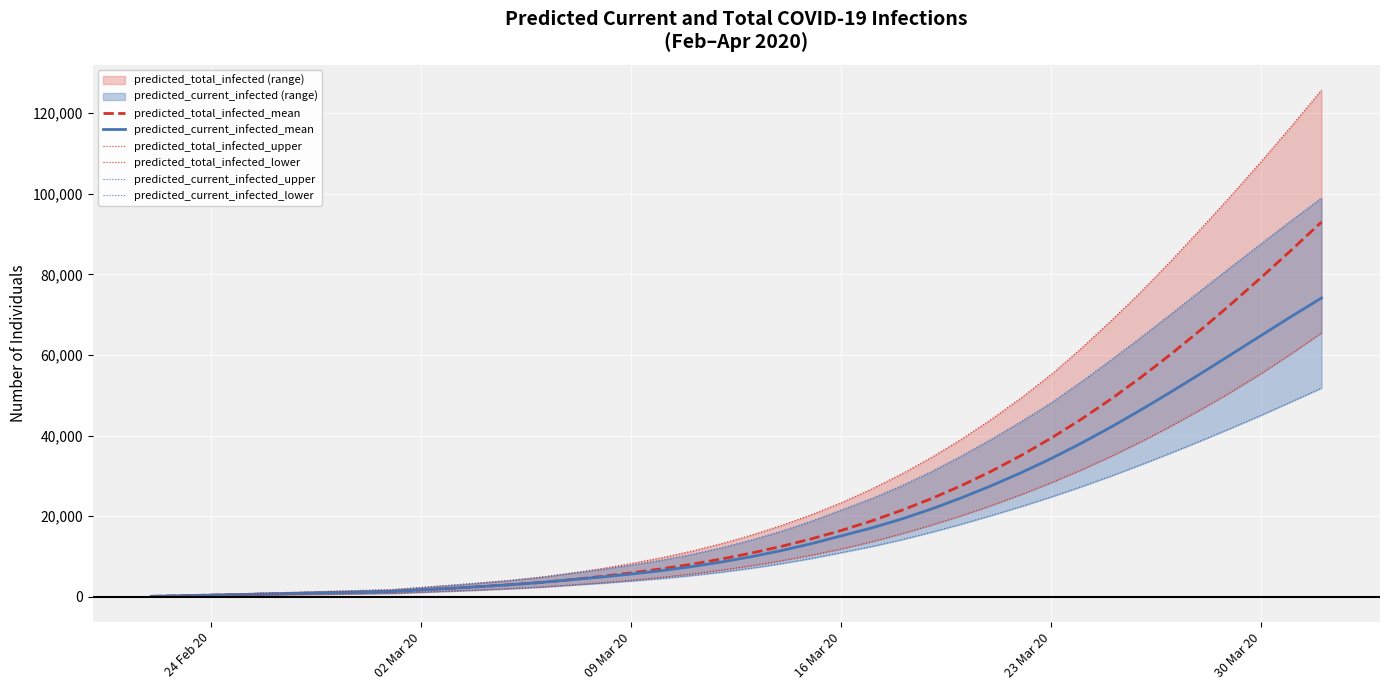

List the series in order of their peak value, highest first.

predicted_total_infected_upper, predicted_current_infected_upper, predicted_total_infected_mean, predicted_current_infected_mean, predicted_total_infected_lower, predicted_current_infected_lower